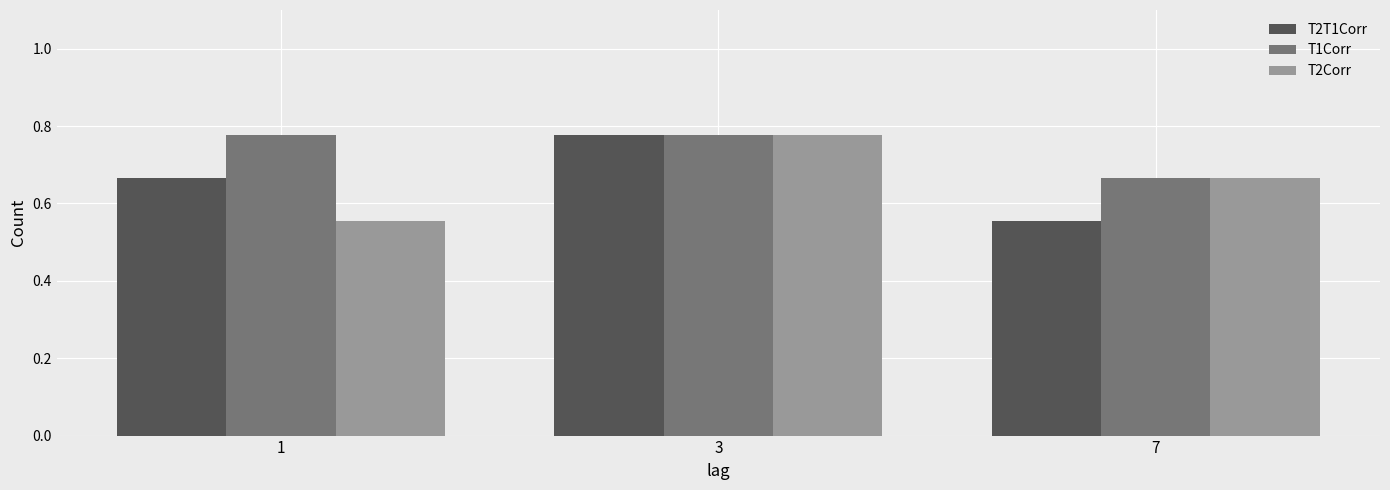

True or false: T2Corr has a value of 0.2 at 1.

False